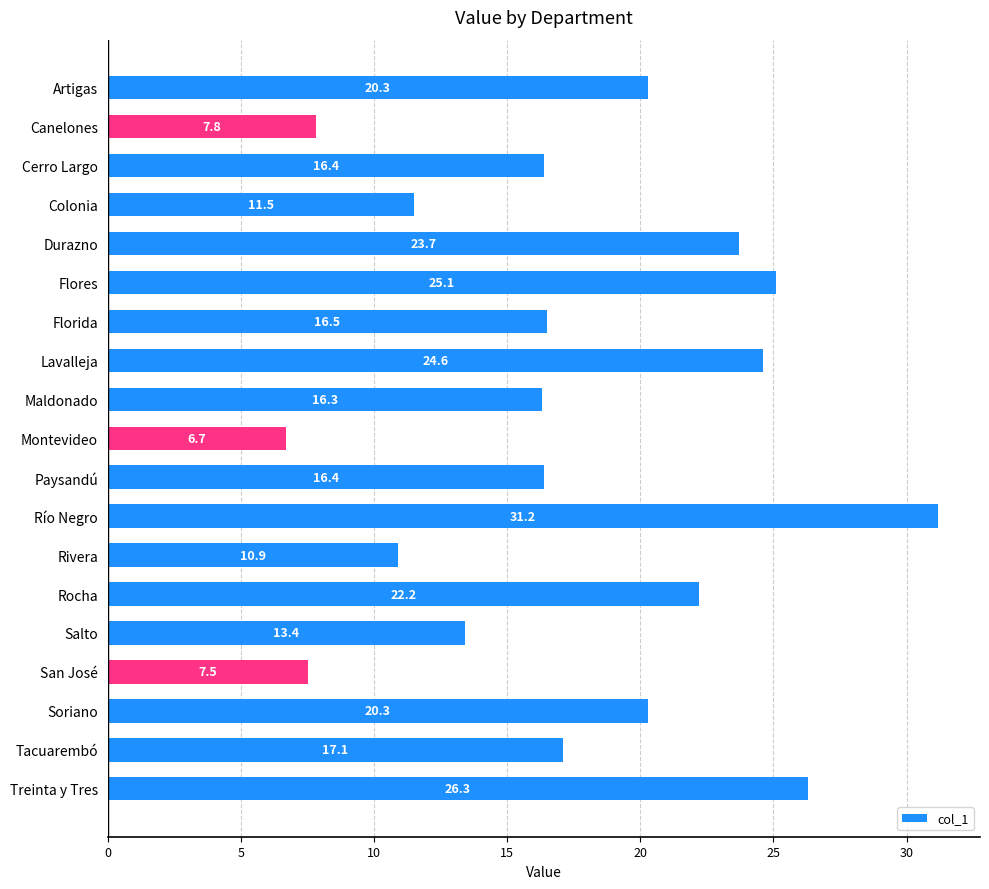

What is the sum of all values?

334.2